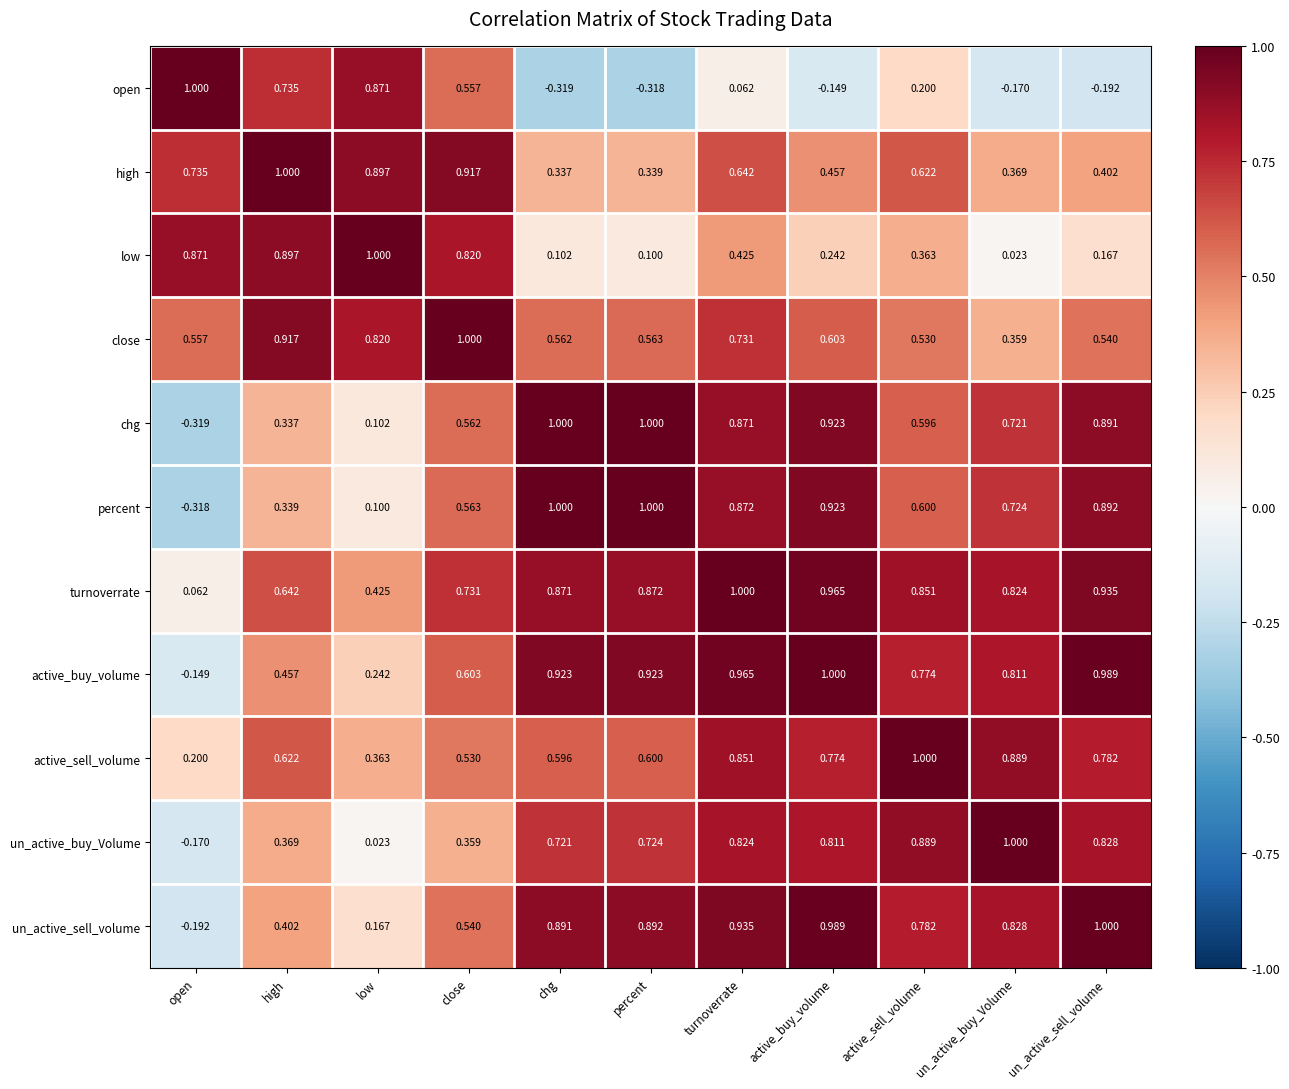

What is the spread (max minus min) of values at active_buy_volume?

1.1